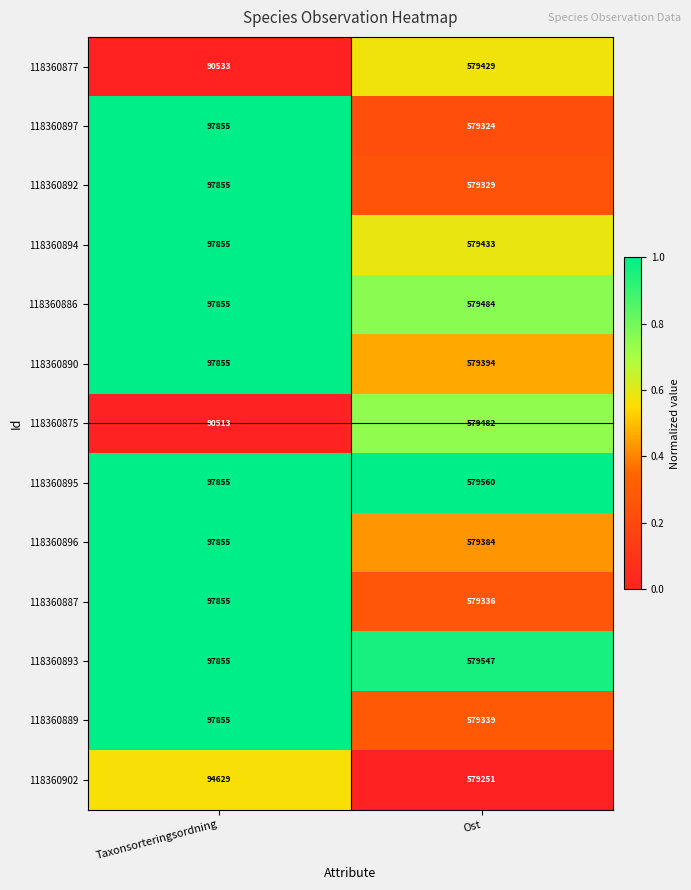

How many series are shown in this chart?

13